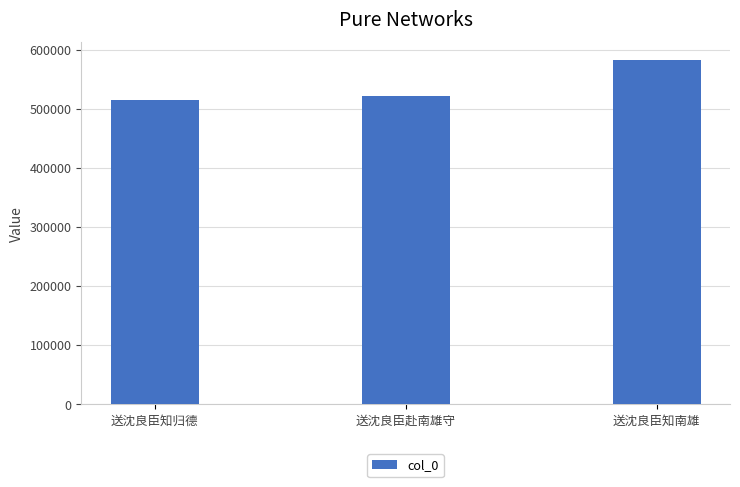

What is the approximate value at 送沈良臣知南雄?

583291